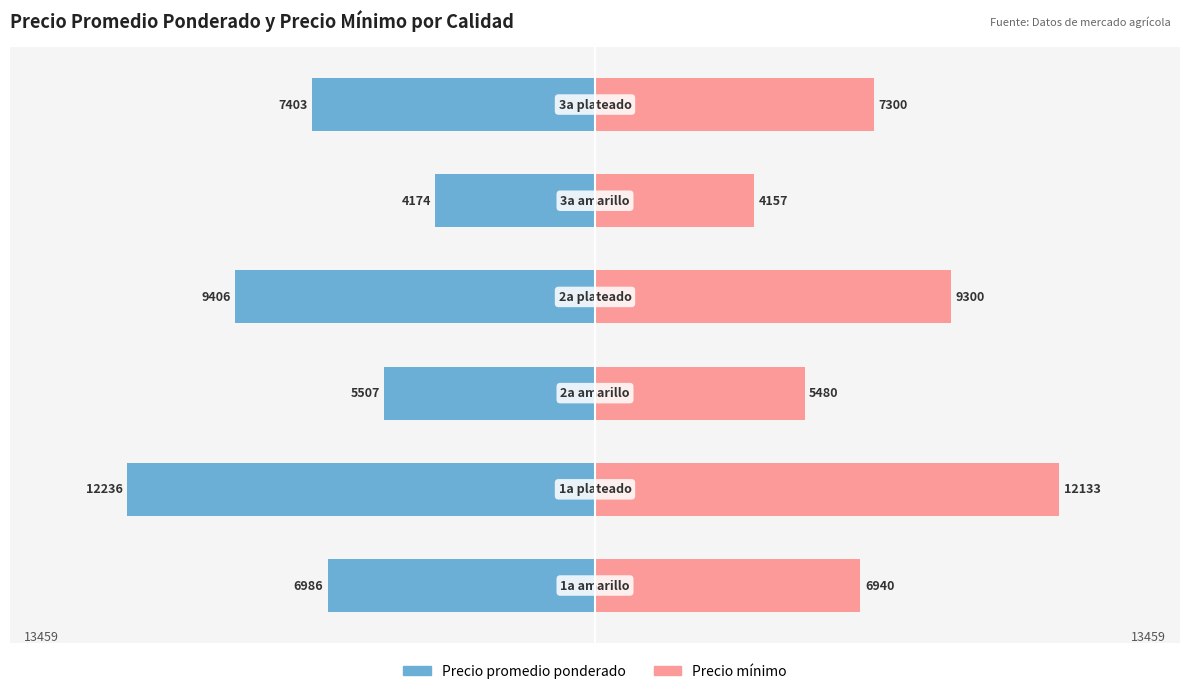

Which series has the widest spread of values?

Precio promedio ponderado